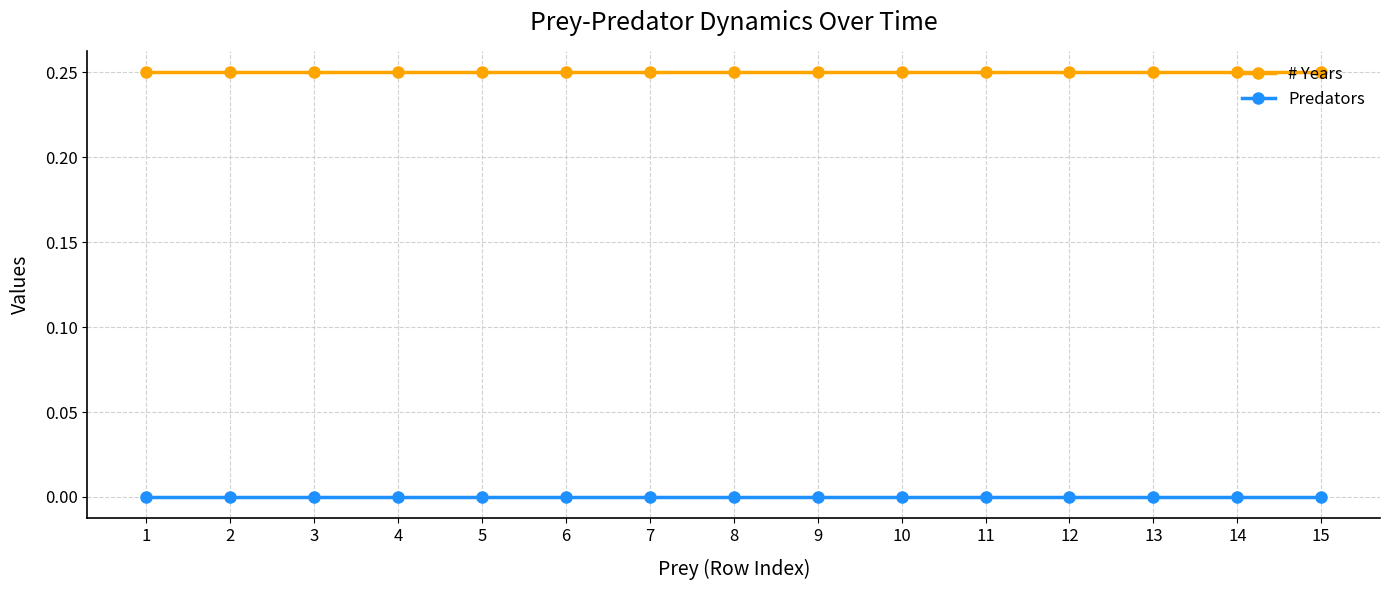

Is it true that Predators equals 0.0 at 2?

True